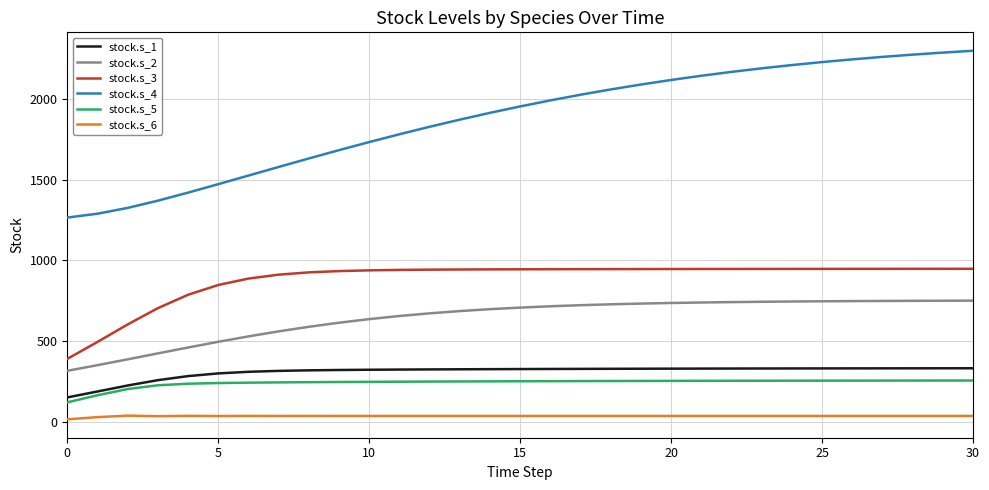

At how many categories does at least one series exceed 113?

31